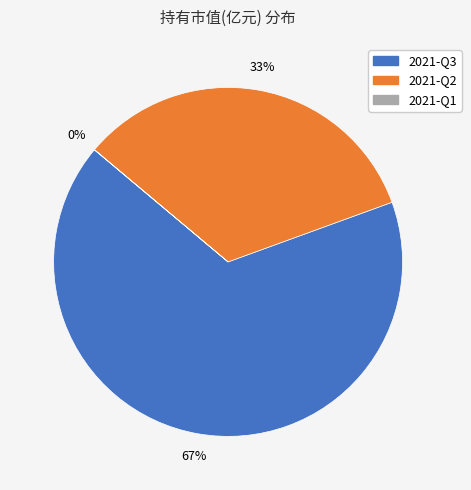

To the nearest percent, what is the difference between the largest and smallest slice percentages?

67%